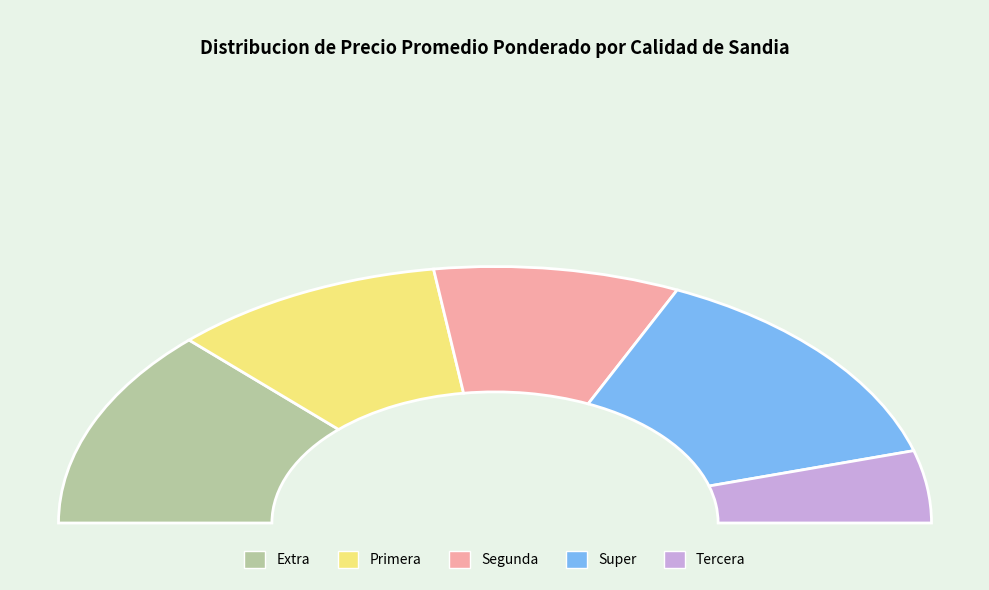

To the nearest percent, what percentage of the pie is Primera?

20%